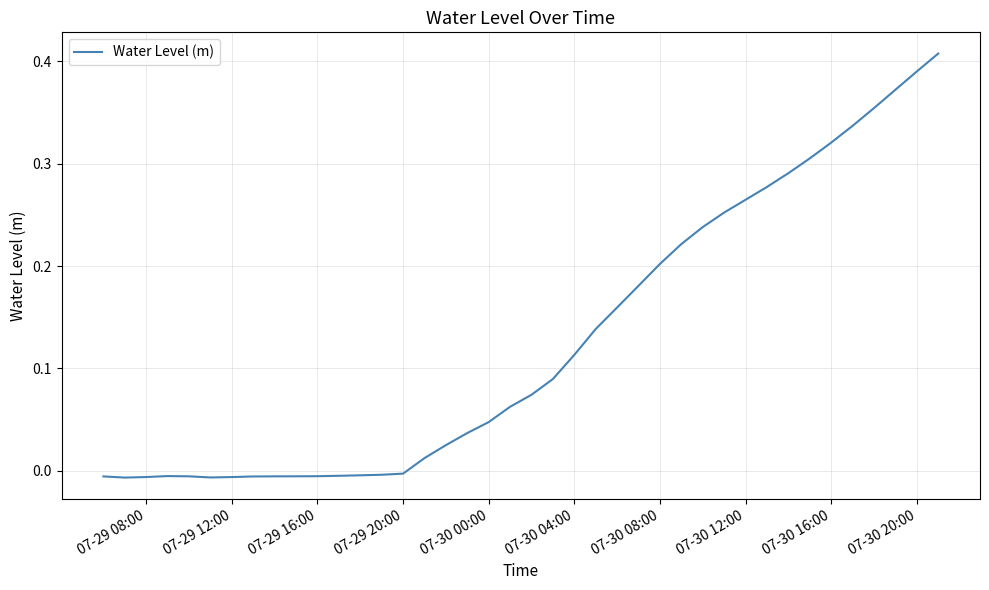

Does the chart display data point markers on the line(s)?

No